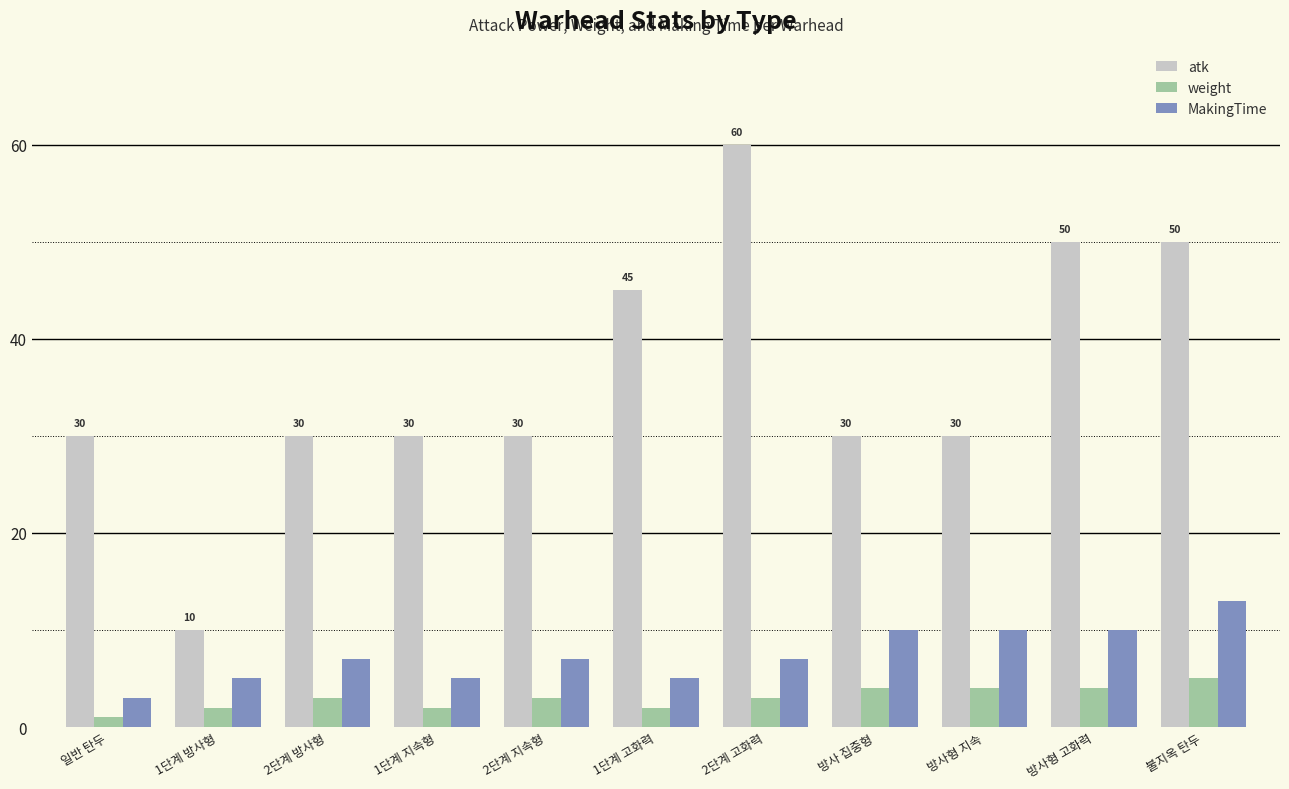

Which series has the widest spread of values?

atk